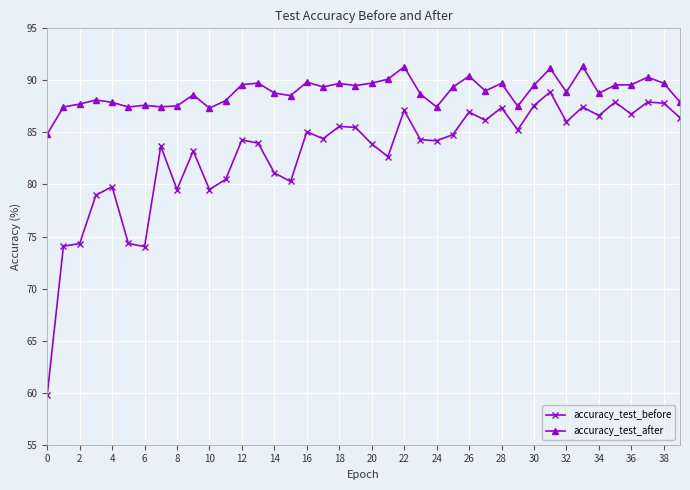

What is the minimum value for accuracy_test_after?

84.8